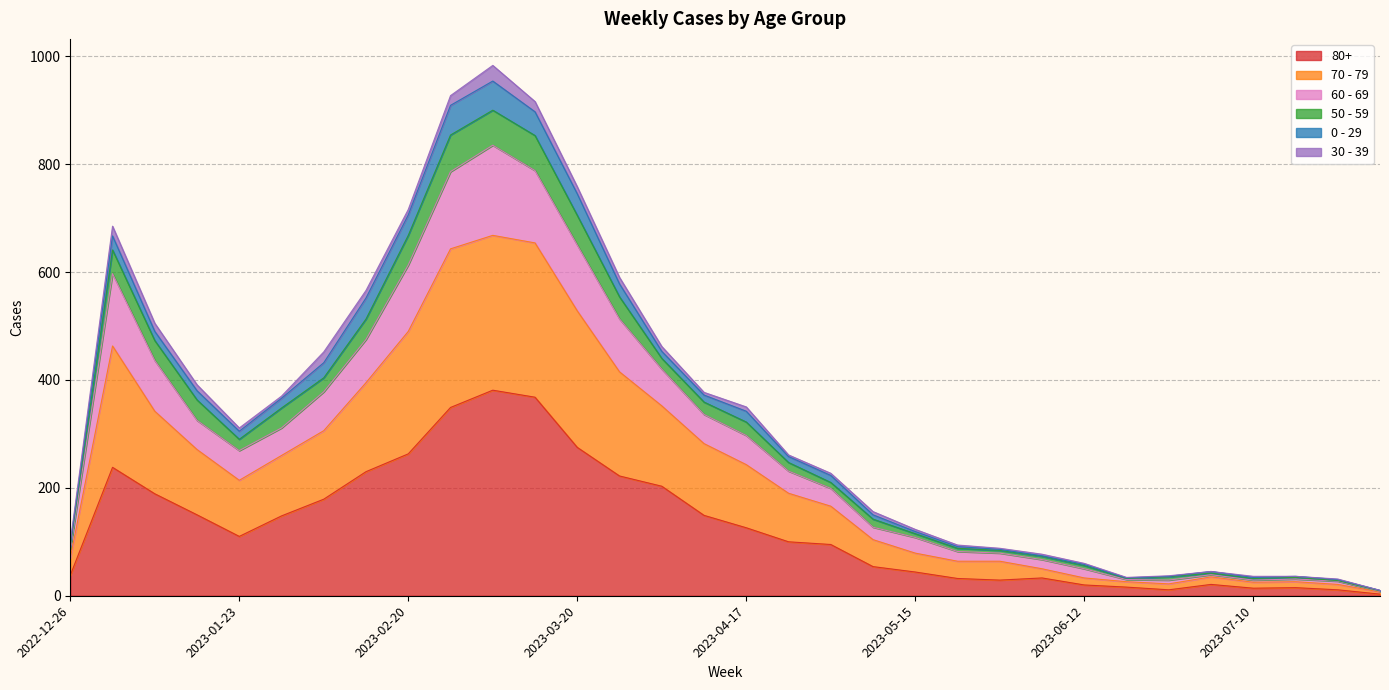

True or false: 60 - 69 and 70 - 79 intersect in this chart.

False